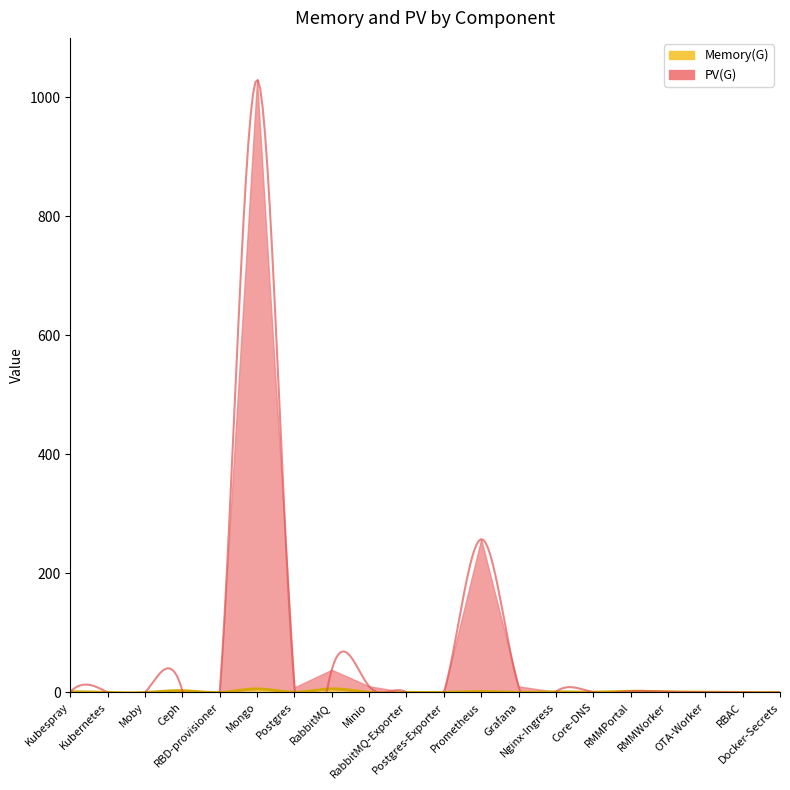

How many series are shown in this chart?

2